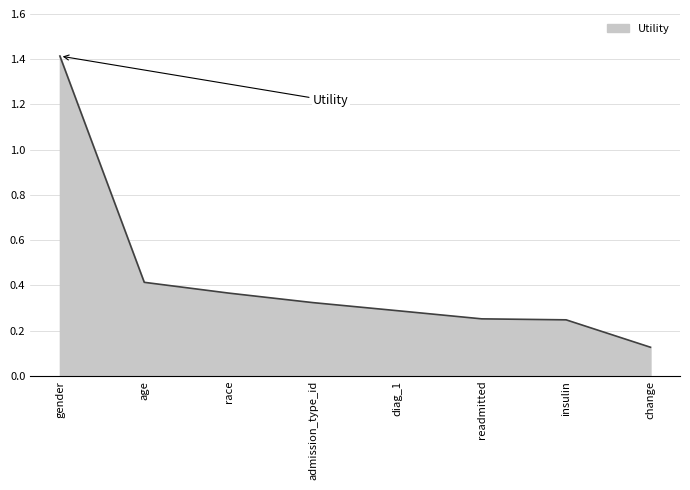

At which category does the chart reach its peak across all series?

gender